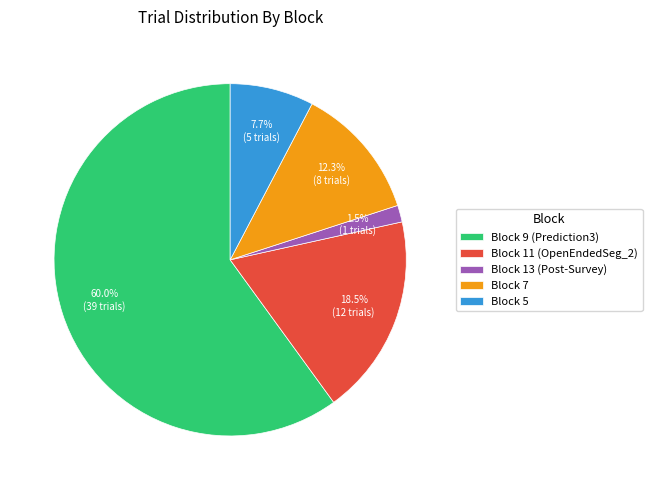

Is it true that Block 9 (Prediction3) is 48% of the pie?

False